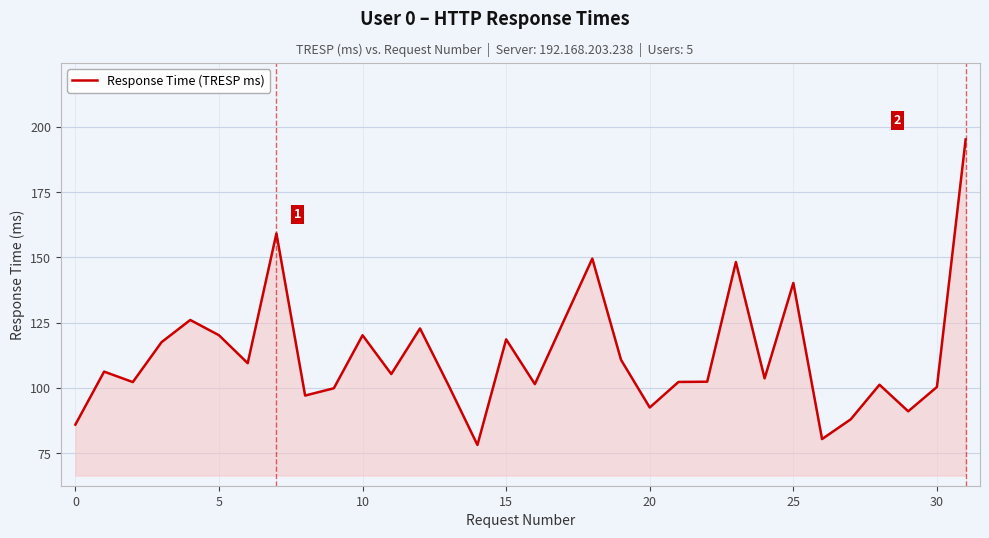

What is the smallest value displayed?

78.1